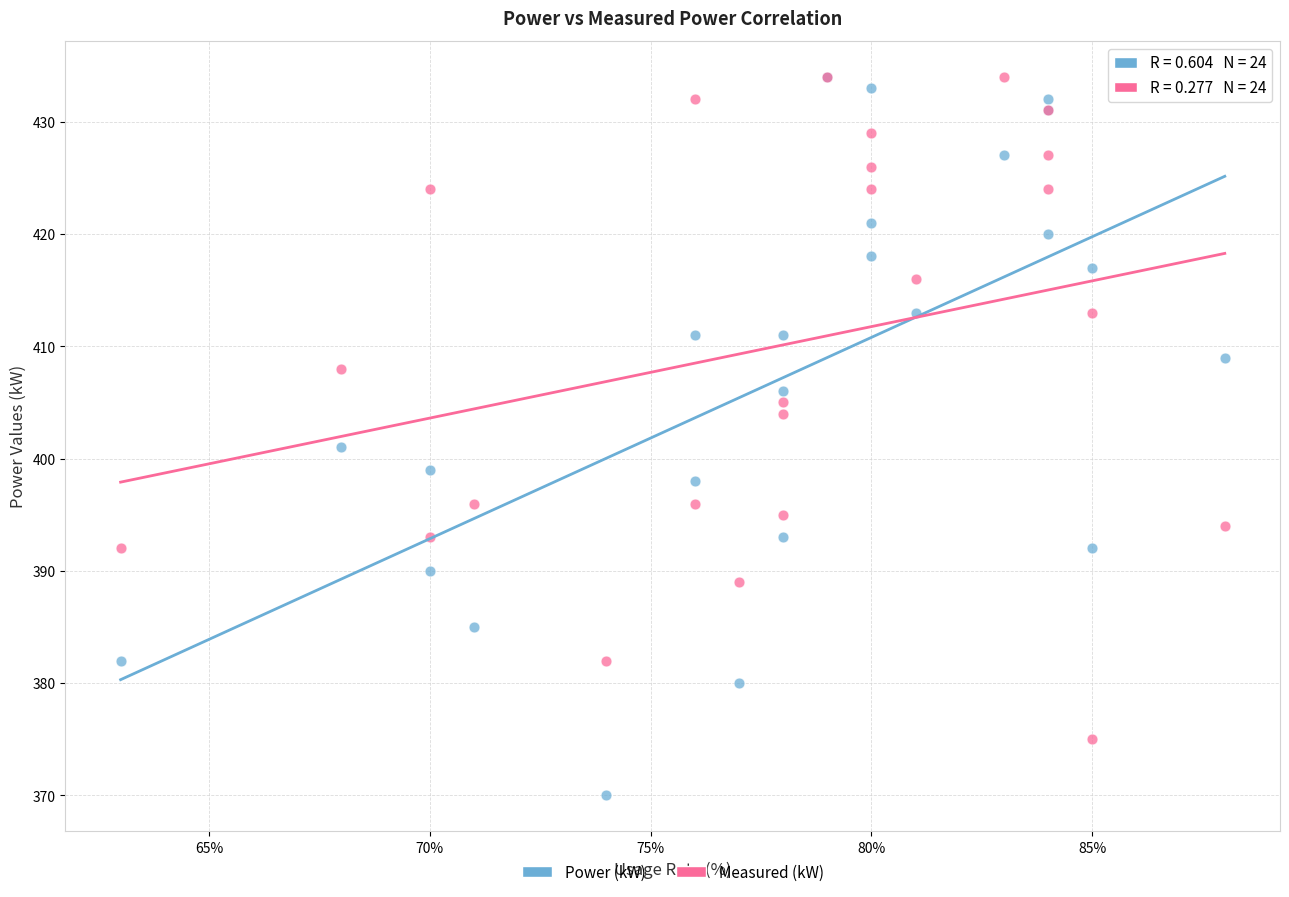

Across all series, what Y value is closest to 402?

401